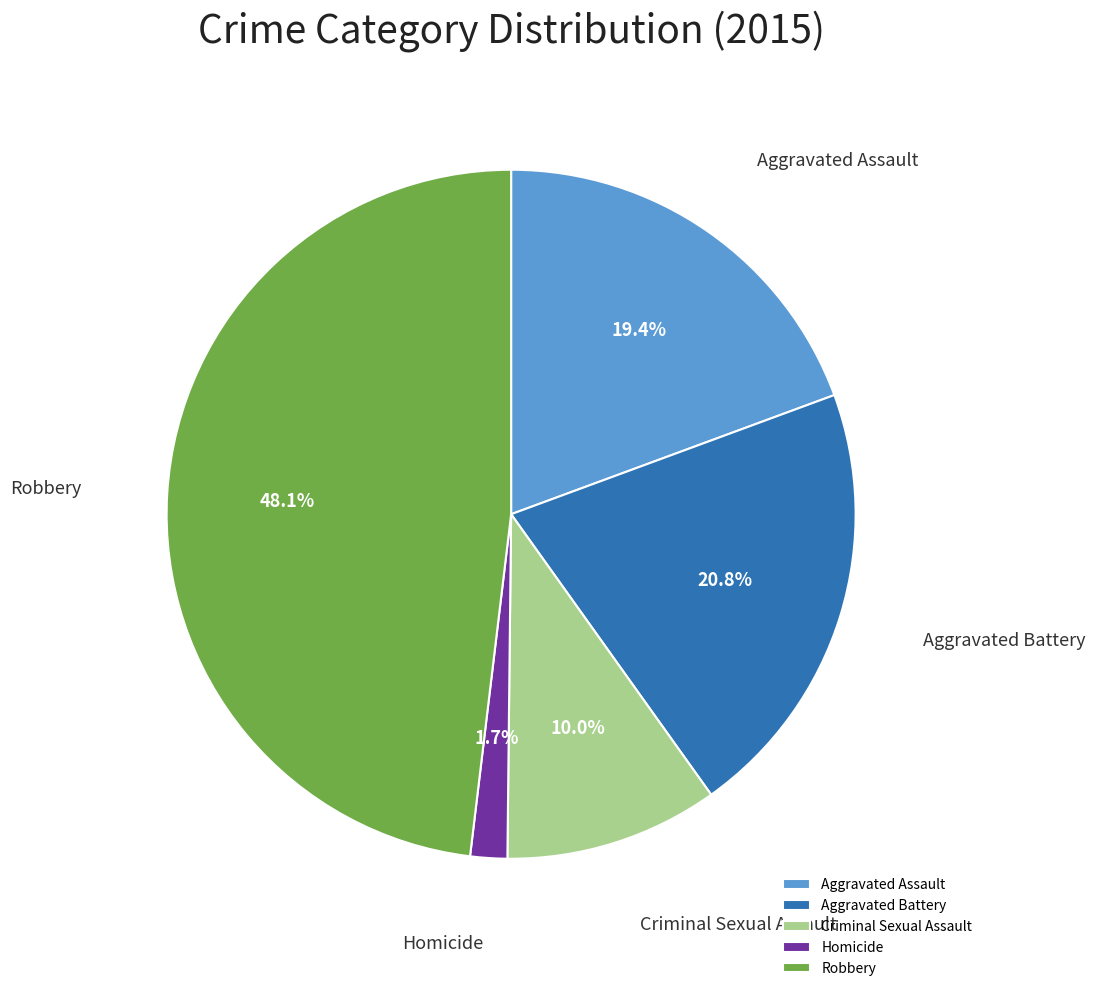

What portion of the pie excludes Robbery?

51.9%